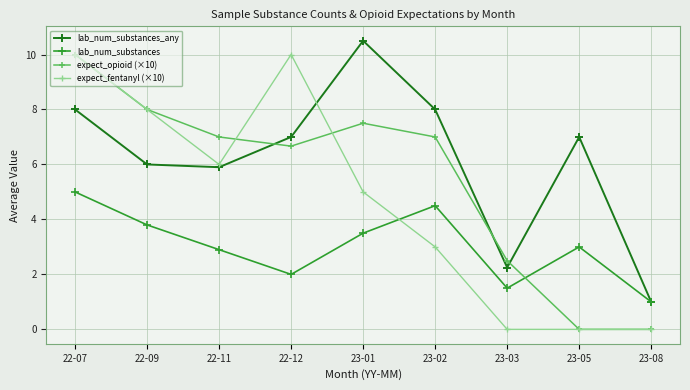

What is the sum of all expect_fentanyl (×10) values?

42.0